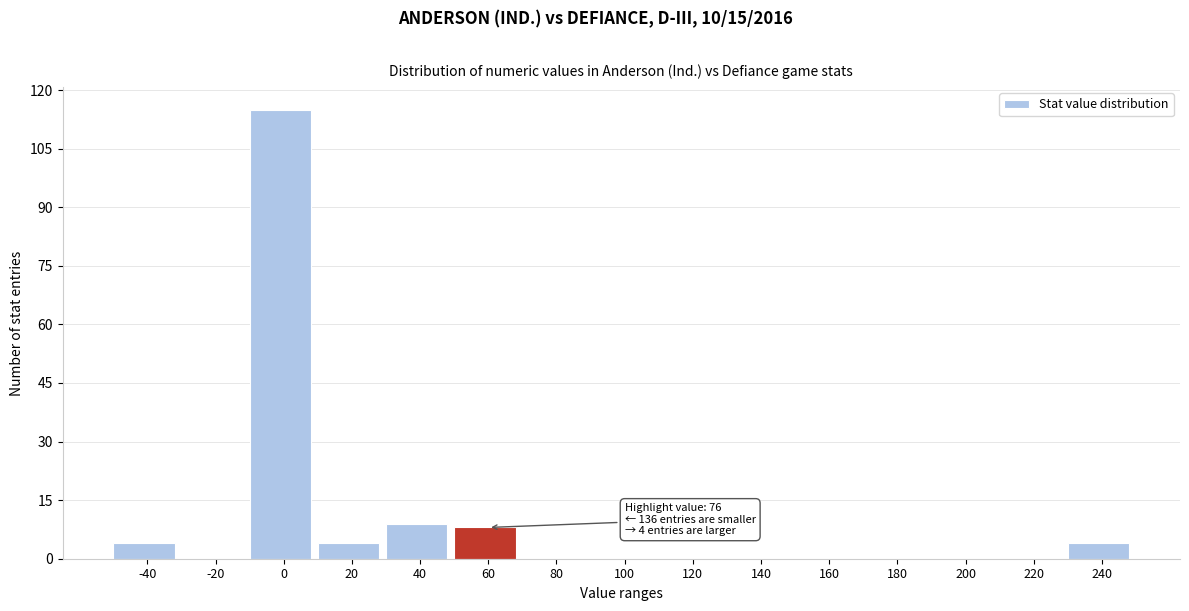

Reading left to right, extract all data points from this chart.

-40=4	-20=0	0=115	20=4	40=9	60=8	80=0	100=0	120=0	140=0	160=0	180=0	200=0	220=0	240=4